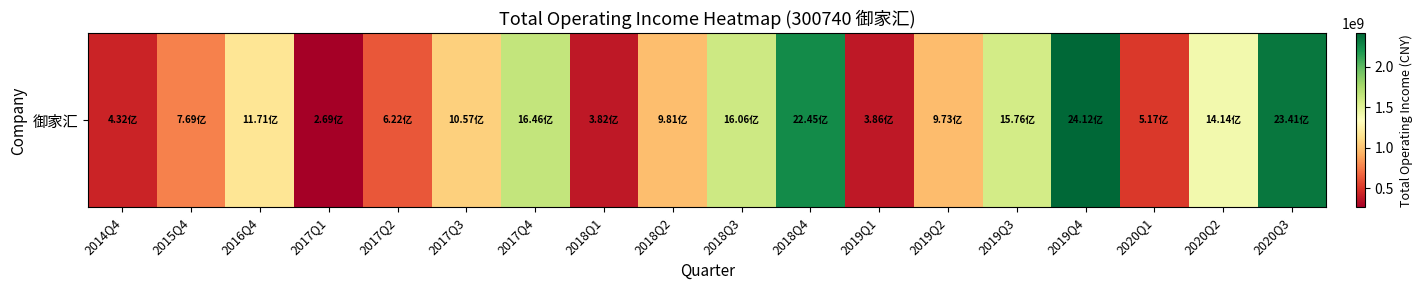

Where does the data first go above 1057036077?

2016Q4